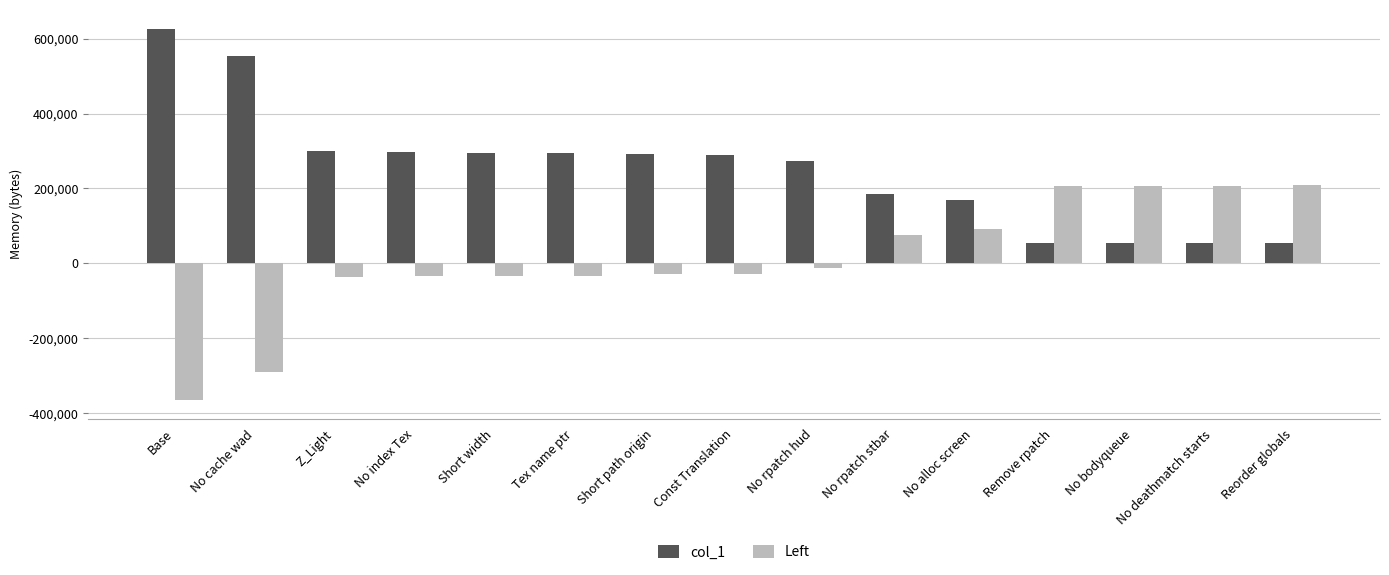

What is the minimum value shown in the chart?

-364924